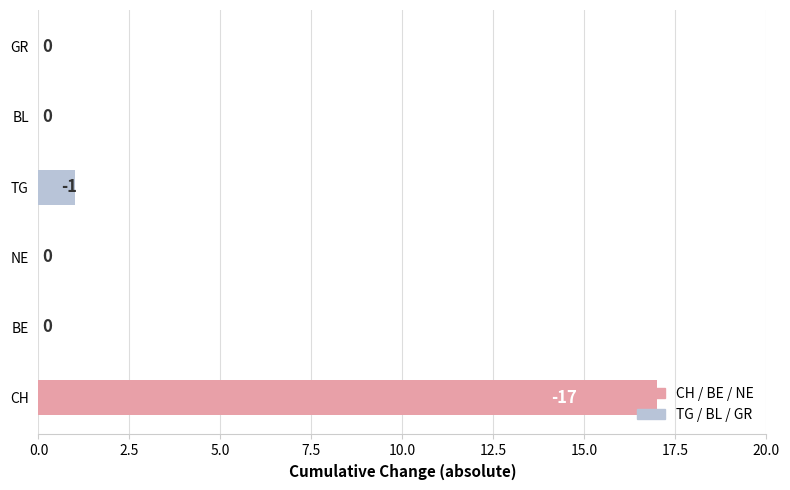

What position from the left is 13?

14